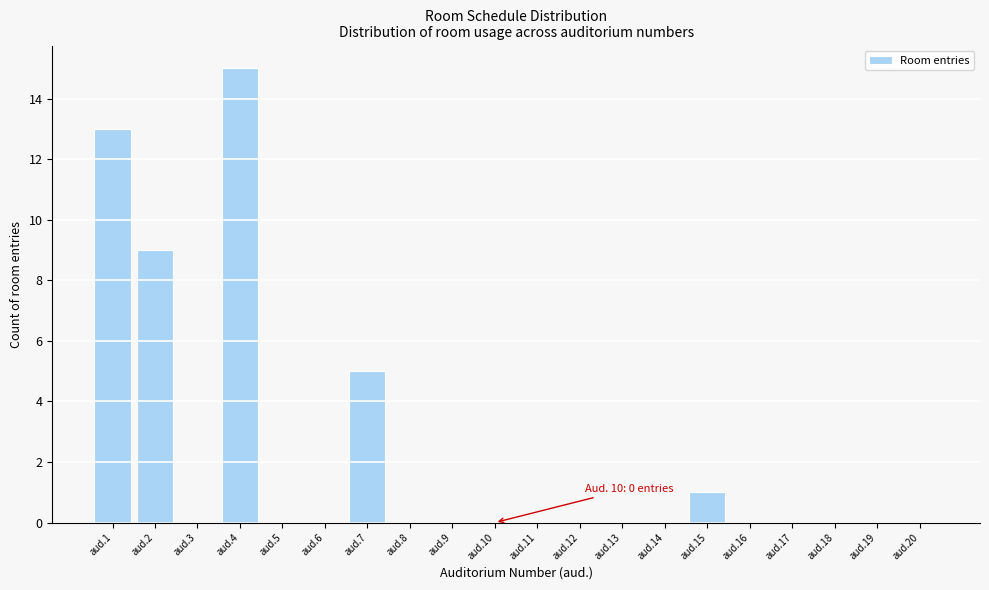

Reading right to left, list all the values displayed in this chart.

aud.20=0	aud.19=0	aud.18=0	aud.17=0	aud.16=0	aud.15=1	aud.14=0	aud.13=0	aud.12=0	aud.11=0	aud.10=0	aud.9=0	aud.8=0	aud.7=5	aud.6=0	aud.5=0	aud.4=15	aud.3=0	aud.2=9	aud.1=13